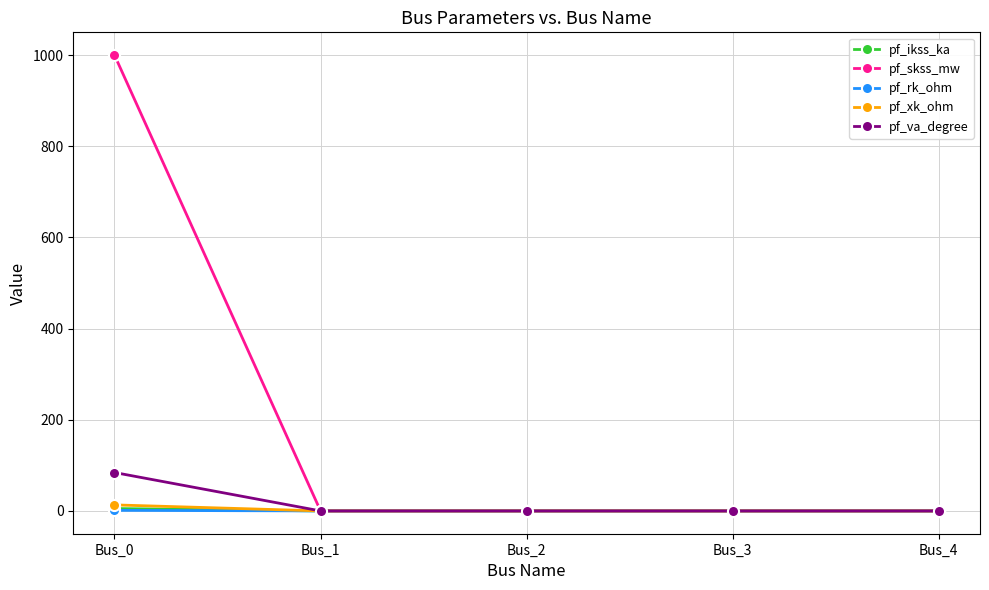

True or false: pf_xk_ohm has a value of 13.2 at Bus_0.

True